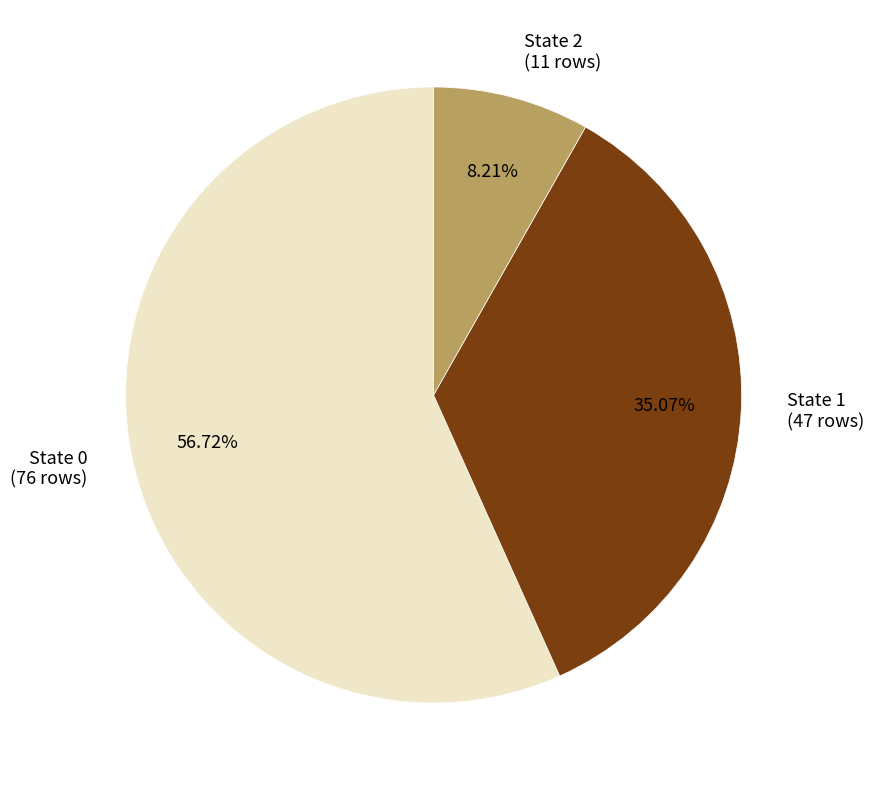

Is there a majority slice in this chart?

Yes